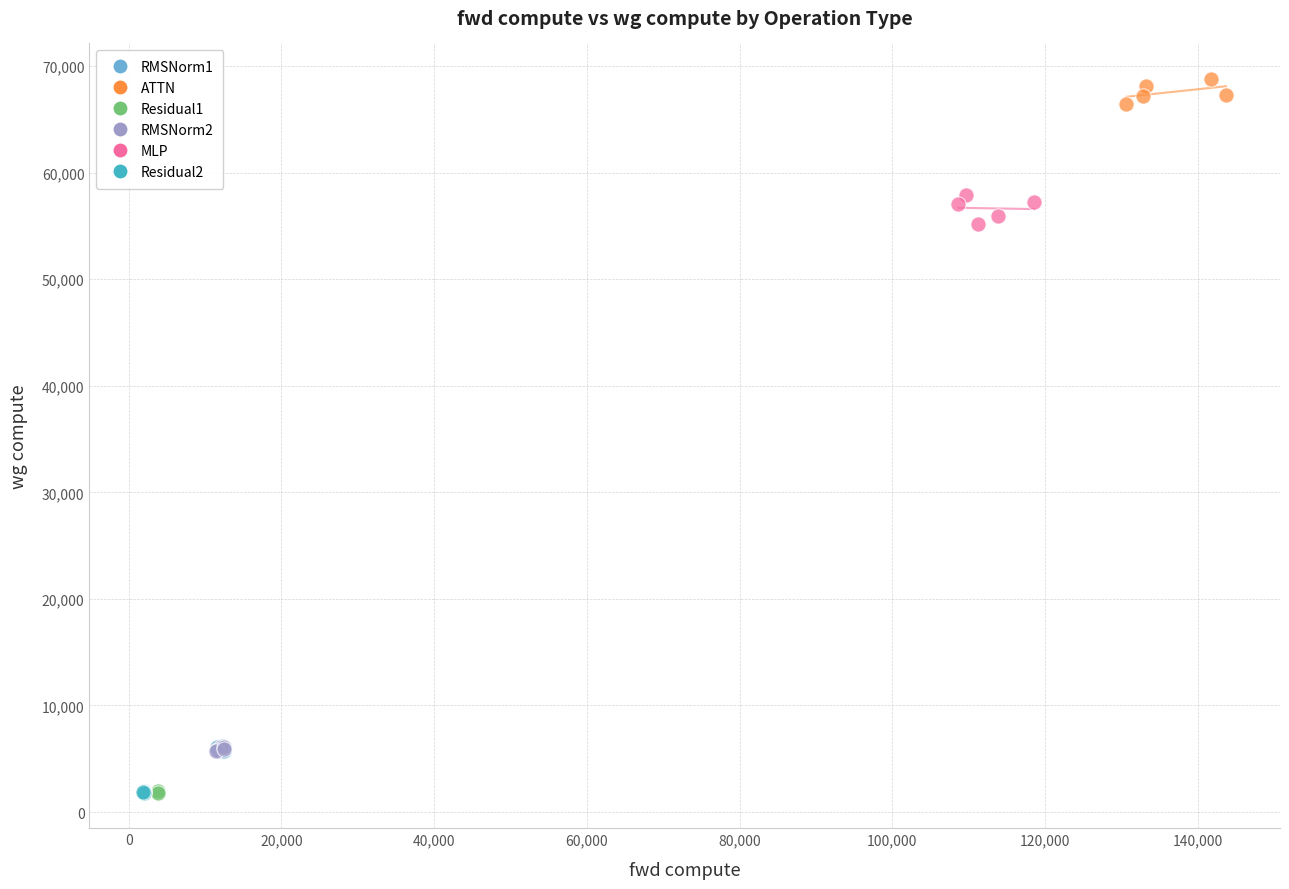

Which series reaches the maximum Y coordinate?

ATTN